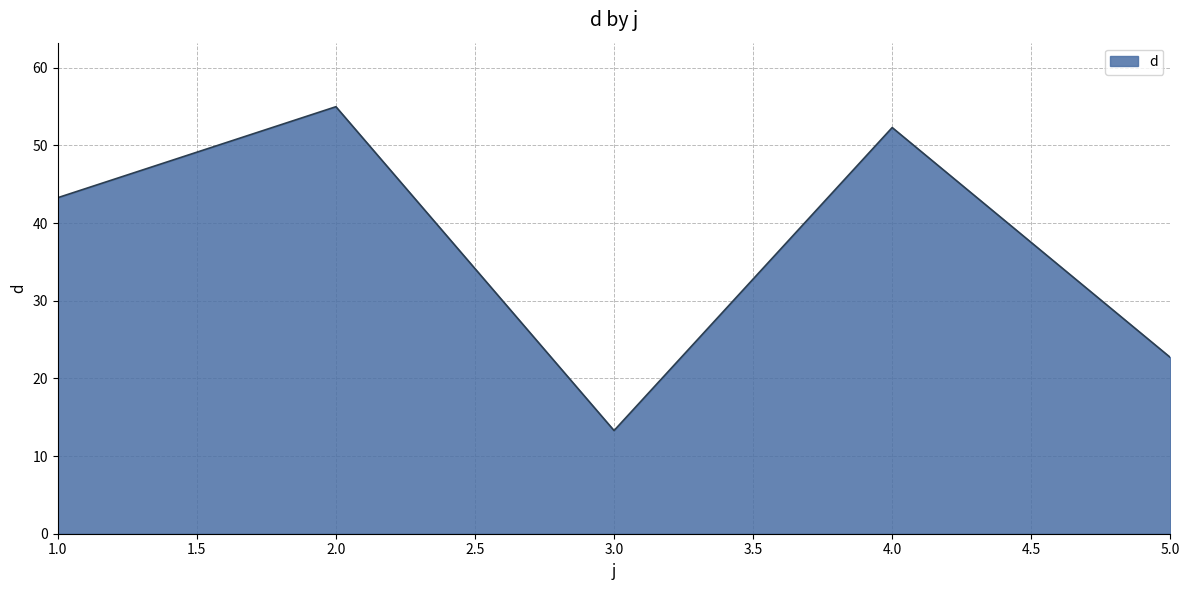

What value does the data have at 1.0?

43.3